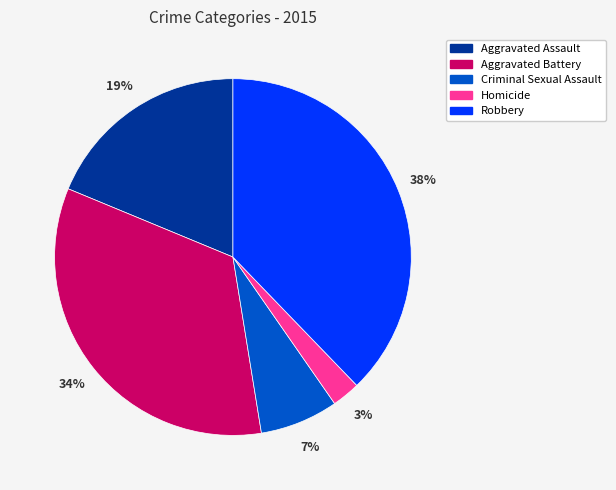

Is it true that Homicide is 14% of the pie?

False